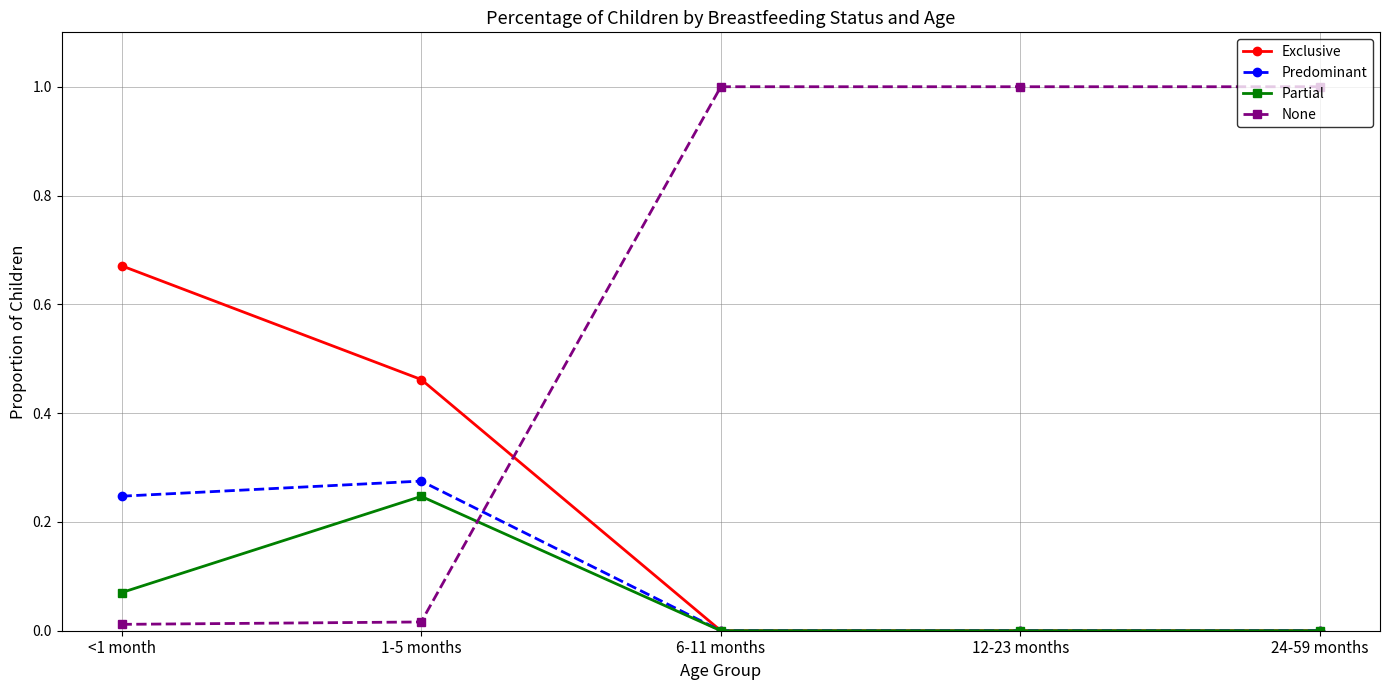

What is the total value across all series at 24-59 months?

1.0